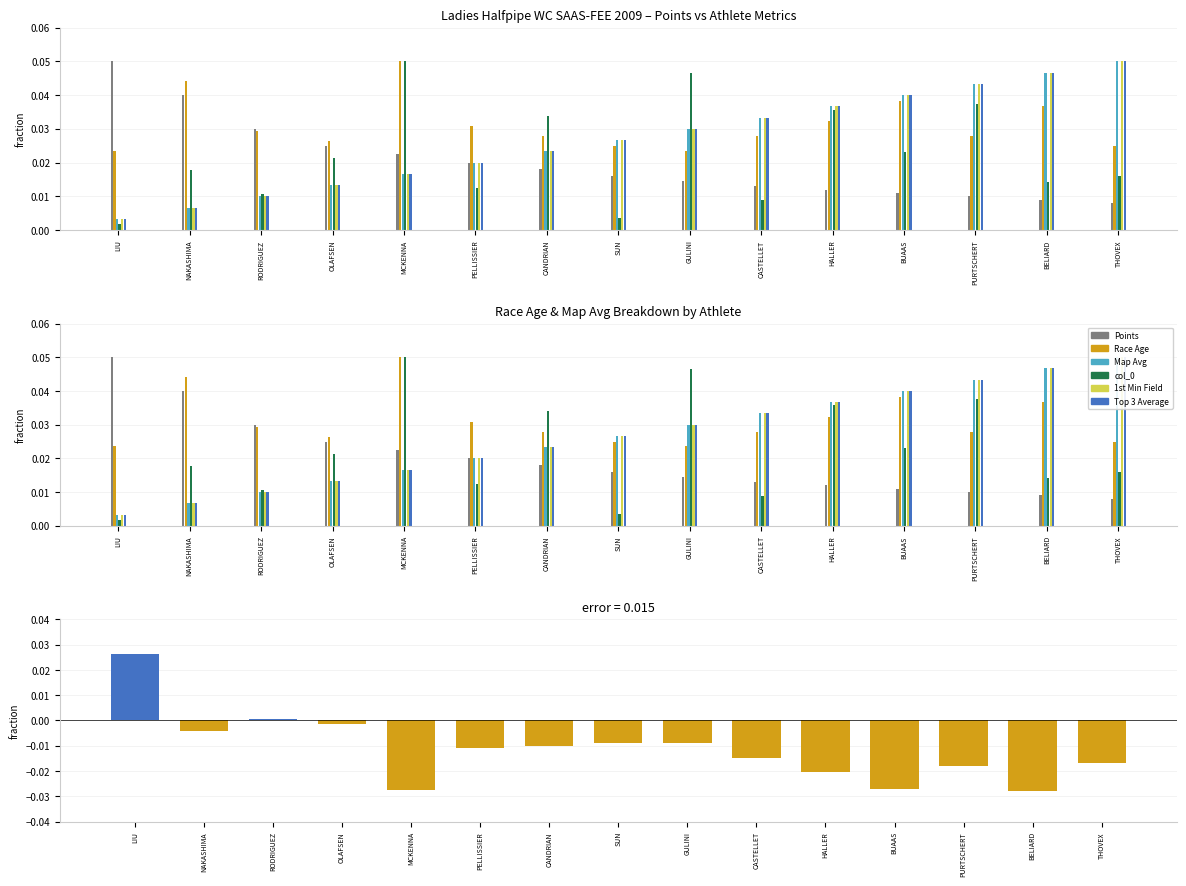

Which series has the widest spread of values?

col_0